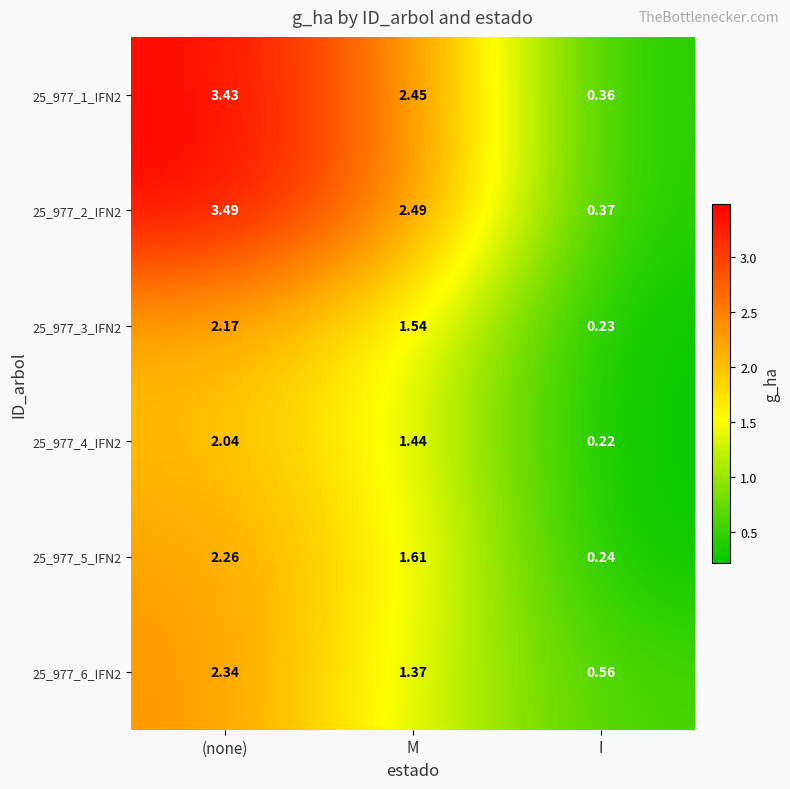

Where is 25_977_3_IFN2 nearest to the value 1?

M